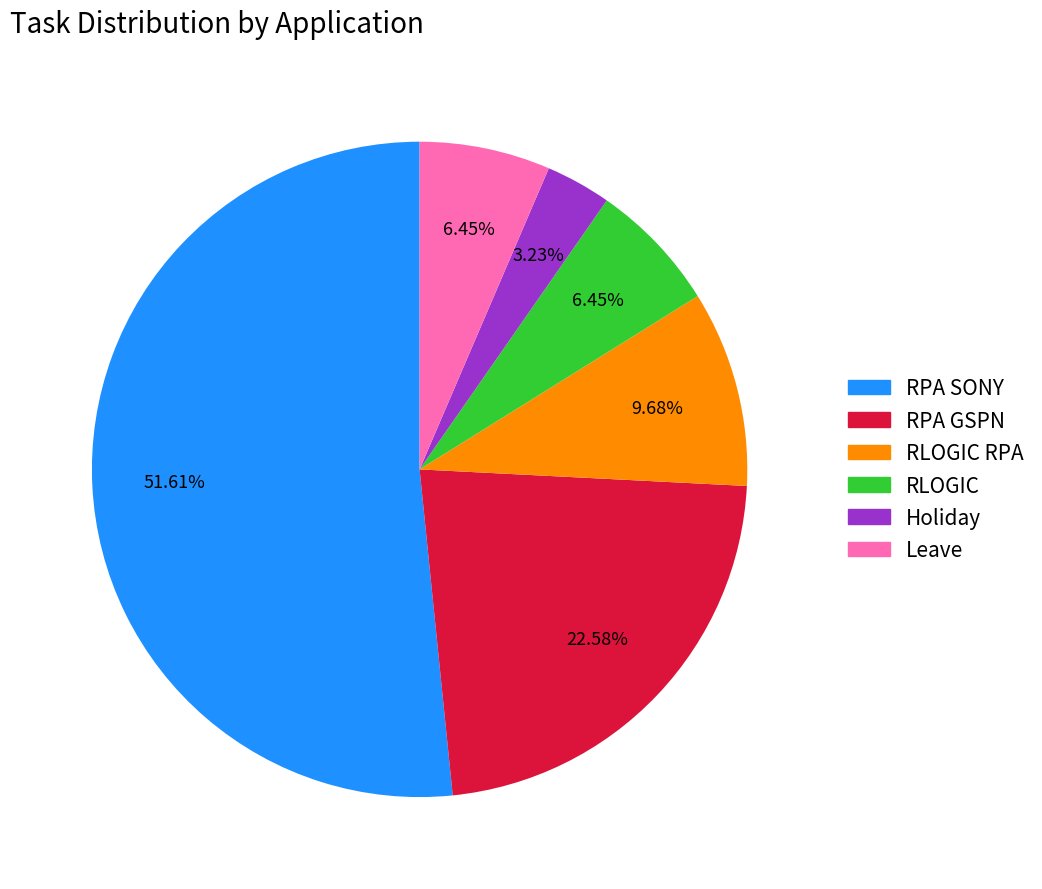

Is there any slice that represents more than half of the pie?

Yes